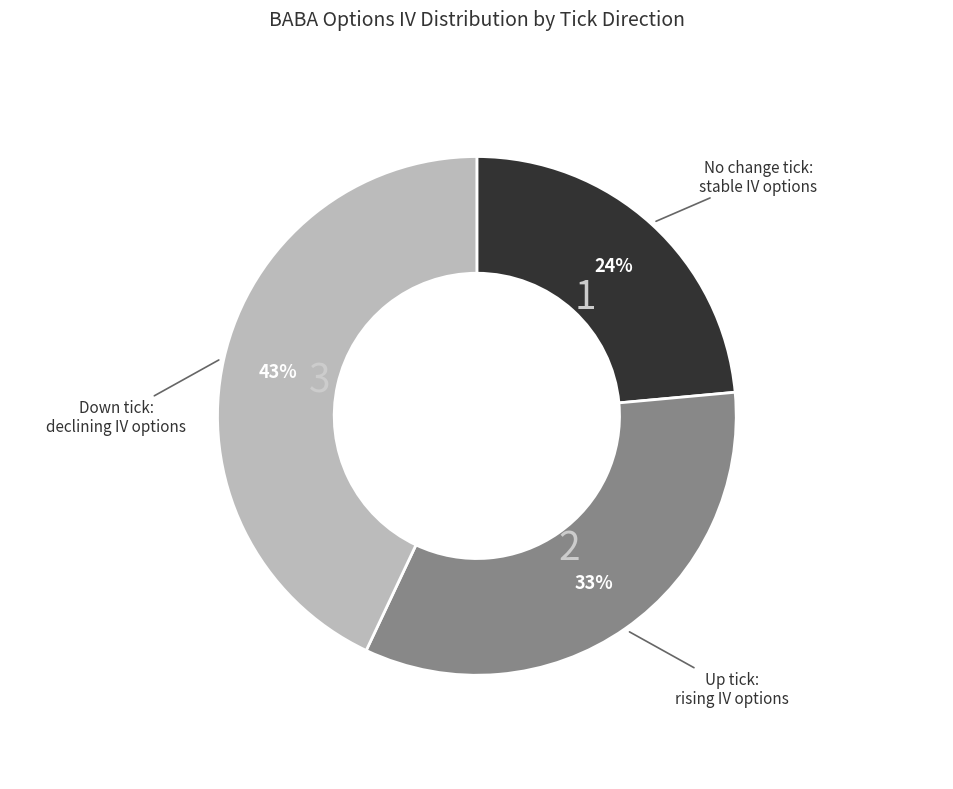

Is there any slice that represents more than half of the pie?

No